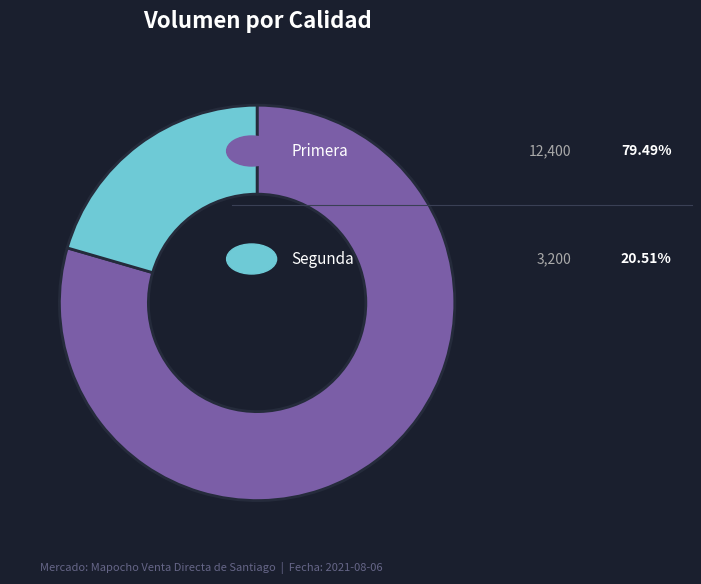

Is there any slice that represents more than half of the pie?

Yes